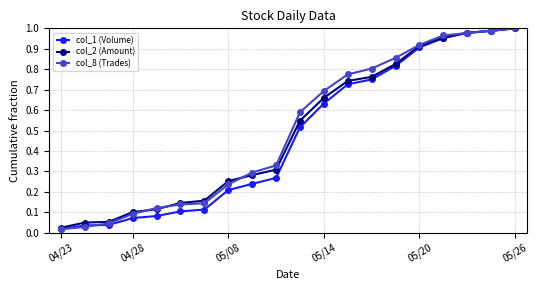

At how many categories does at least one series exceed 0?

20